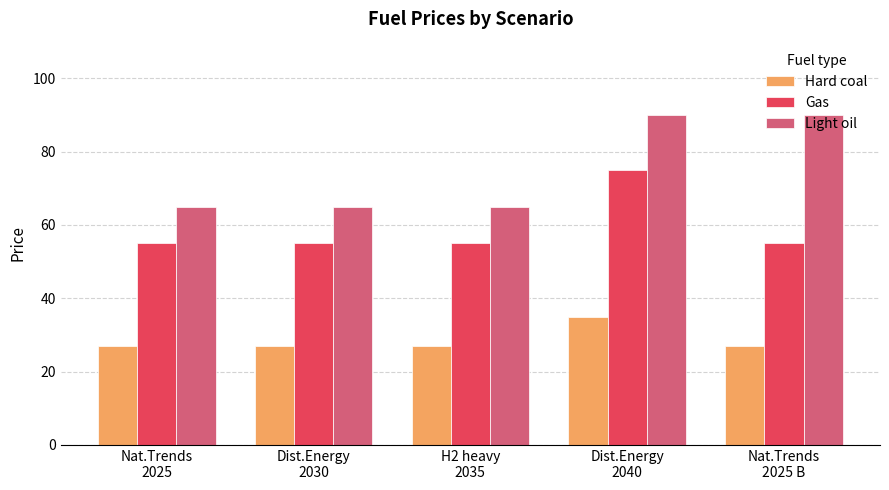

At how many categories does at least one series exceed 52?

5